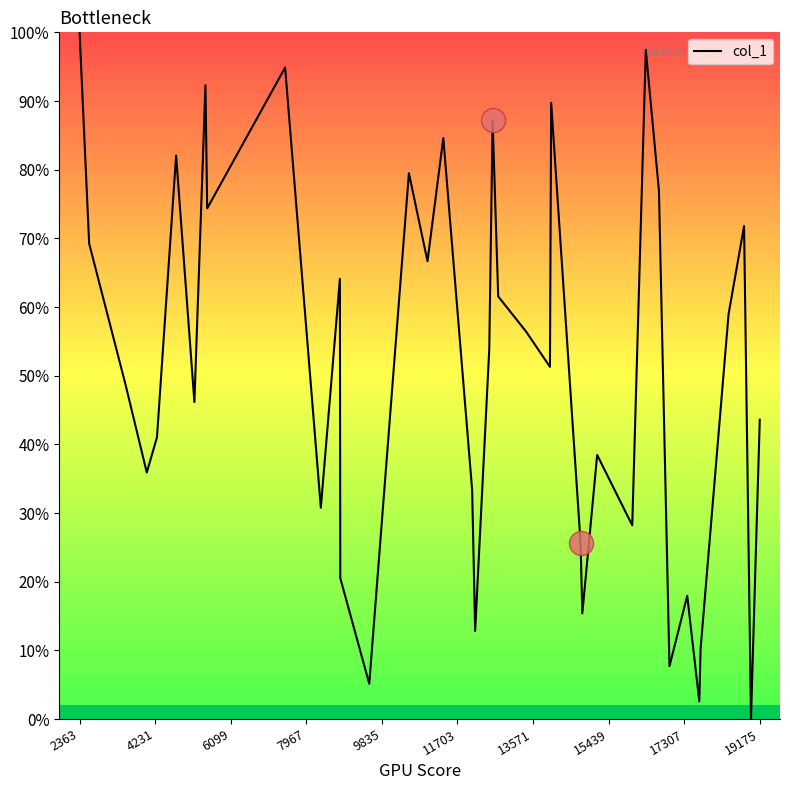

What is the greatest value displayed?

100.0